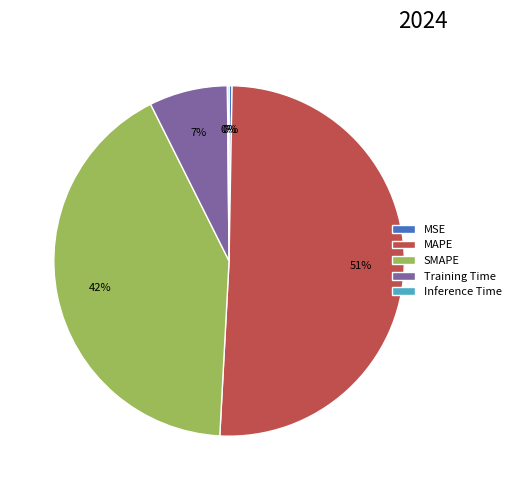

What is the majority slice?

MAPE